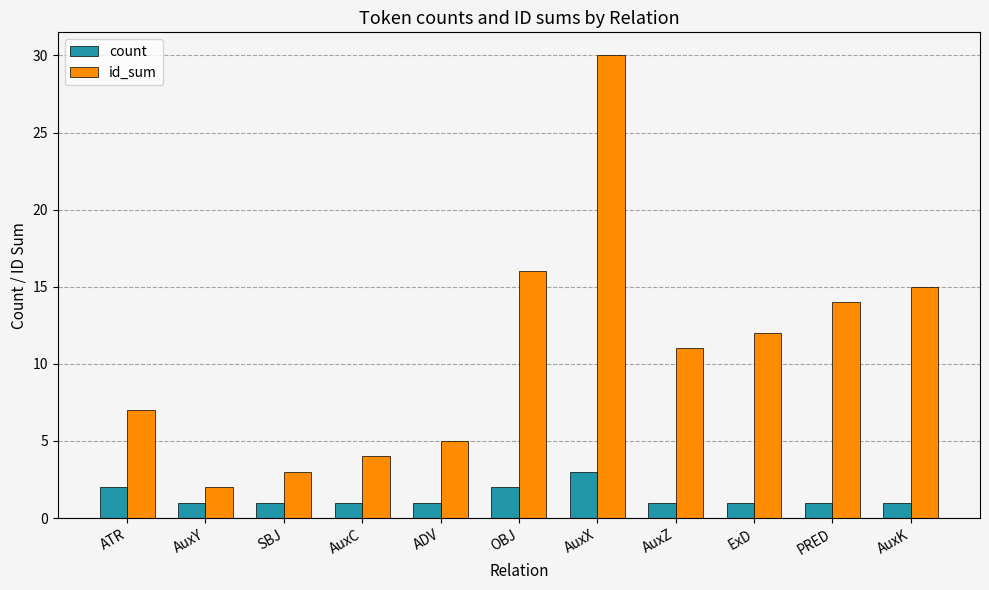

Reading left to right, list all the values displayed in this chart.

count: 2	1	1	1	1	2	3	1	1	1	1
id_sum: 7	2	3	4	5	16	30	11	12	14	15